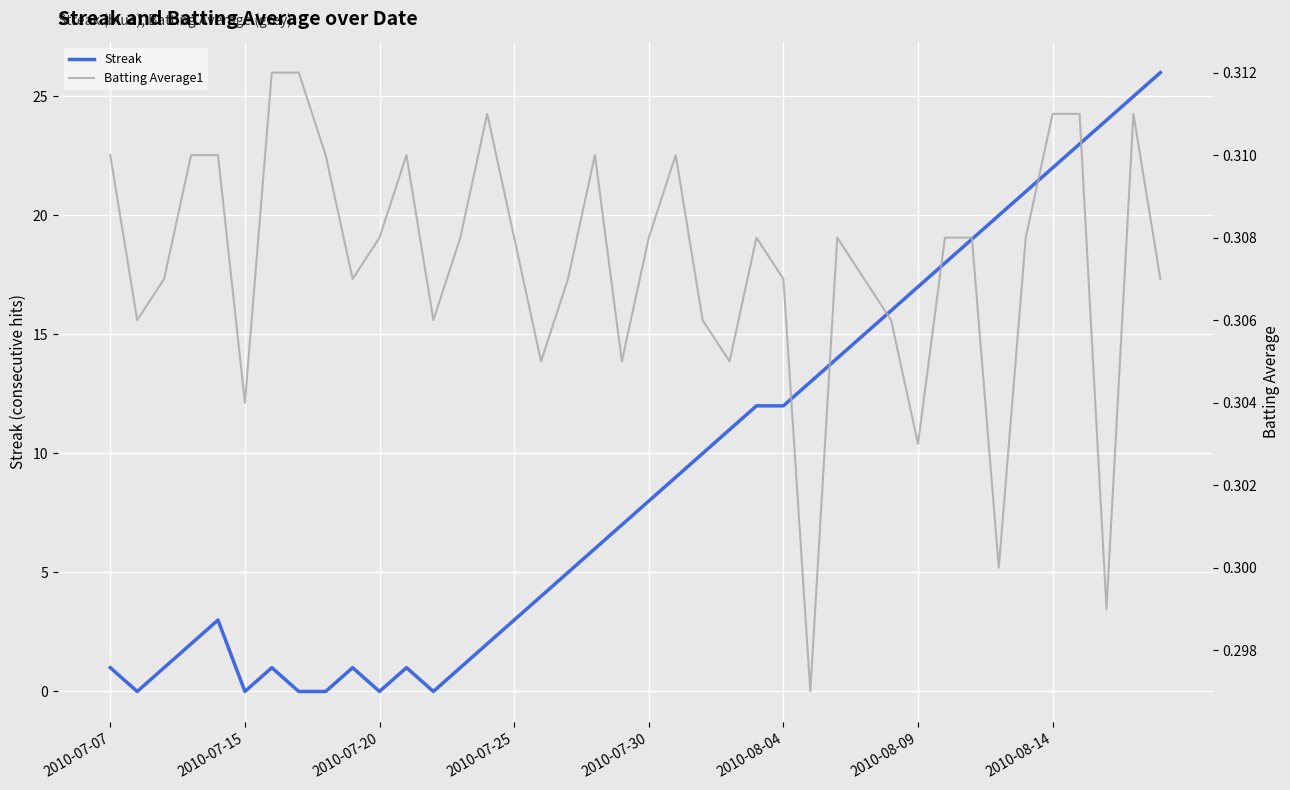

What is the highest value of the Streak series?

26